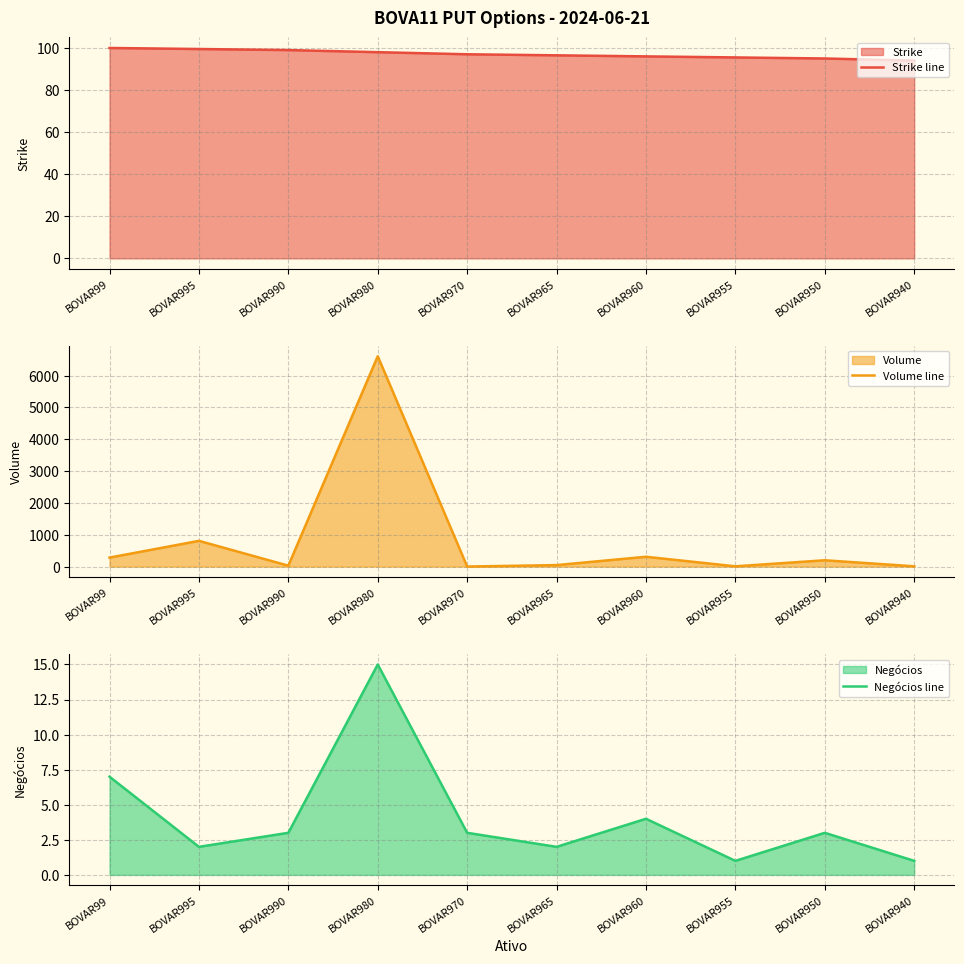

What position from the right is BOVAR940?

1